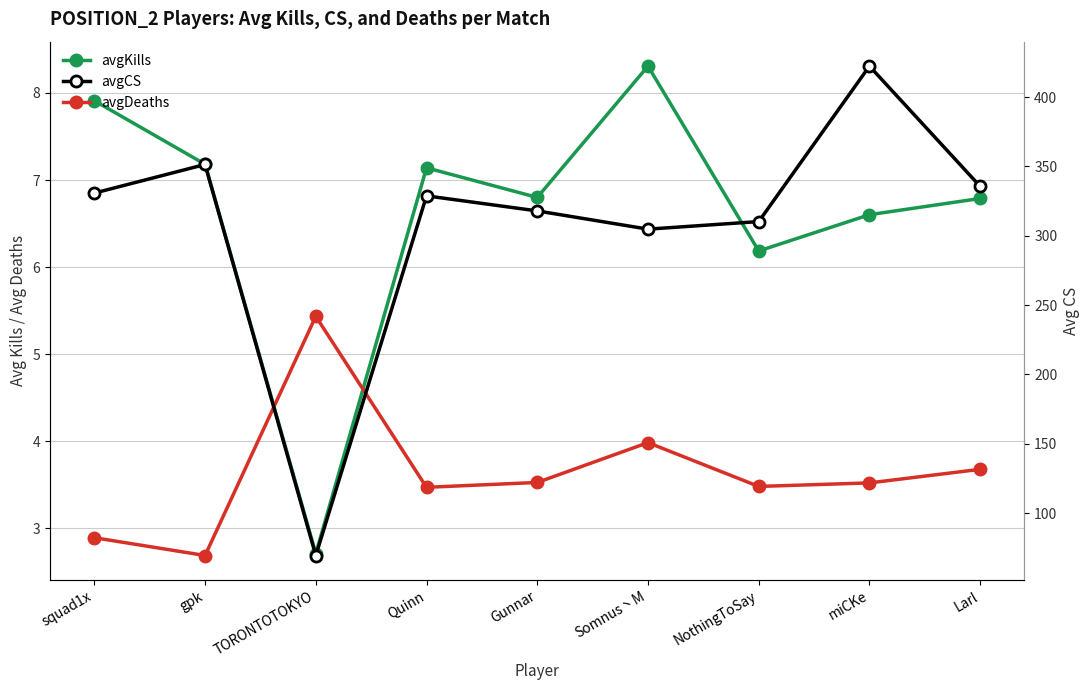

Between Larl and squad1x, which is larger?

squad1x